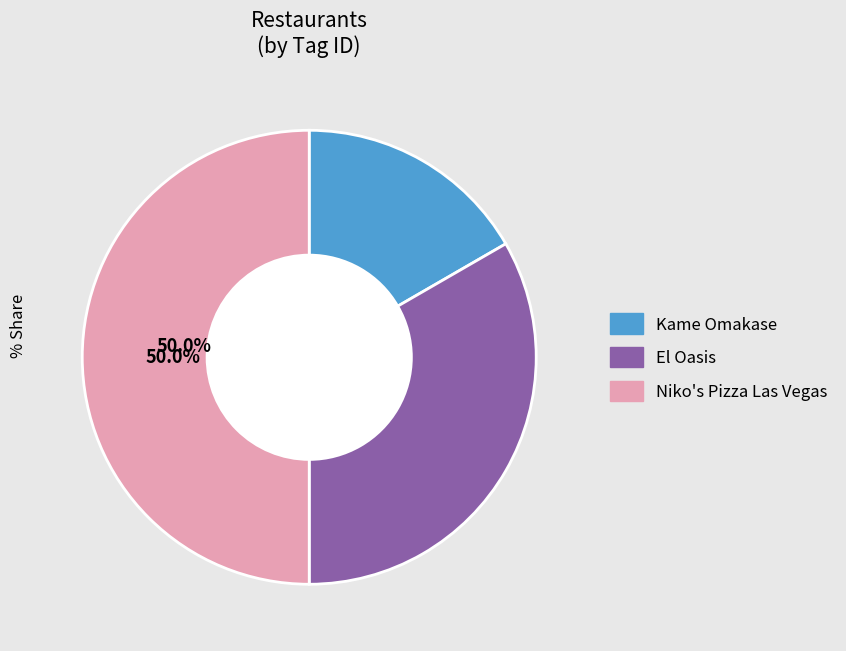

What percentage is NOT represented by Niko's Pizza Las Vegas?

50.0%